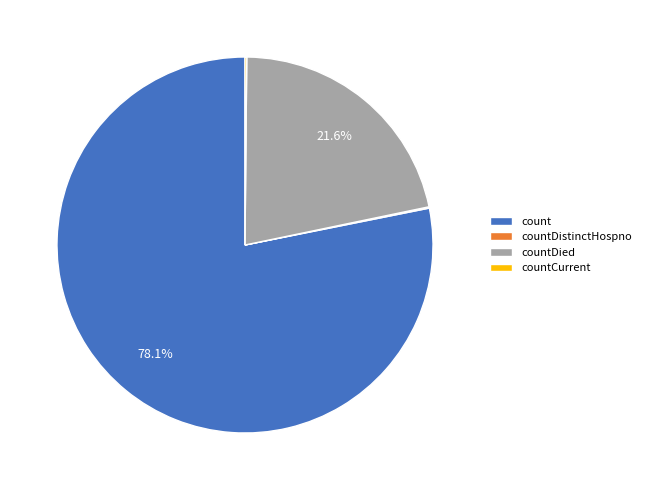

Which has a higher value, countDied or count?

count